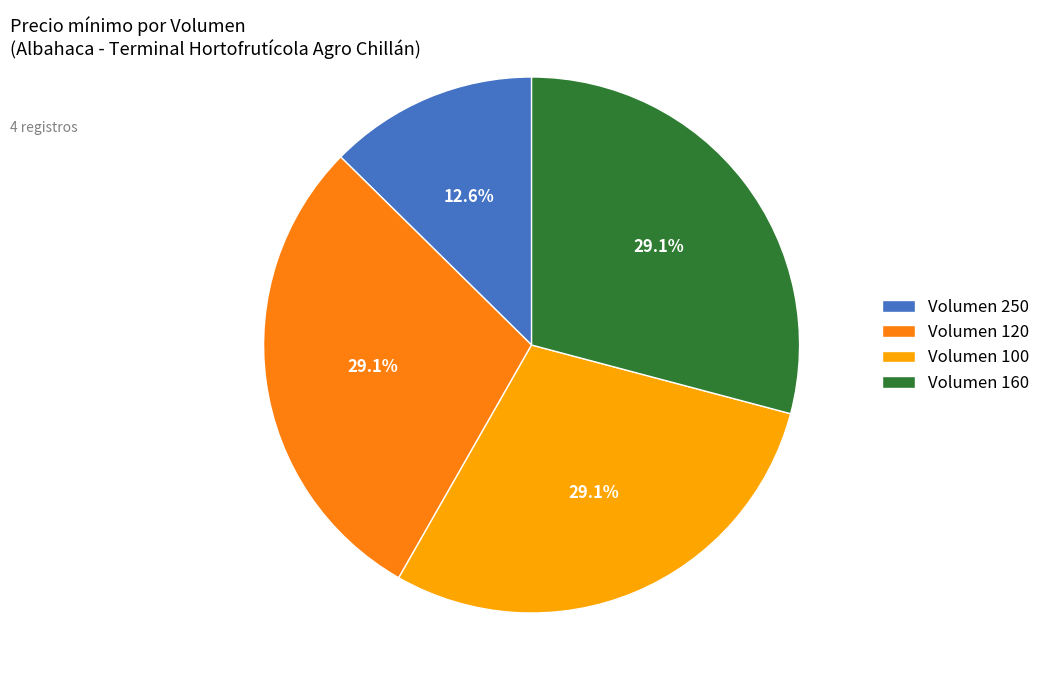

Combined, what portion of the pie is Volumen 120 and Volumen 250?

41.7%